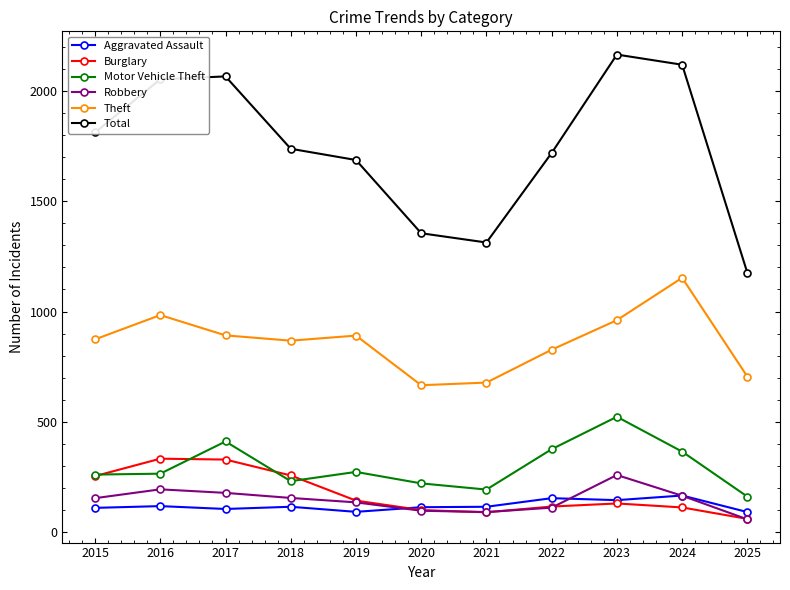

True or false: Robbery has a value of 348 at 2016.

False